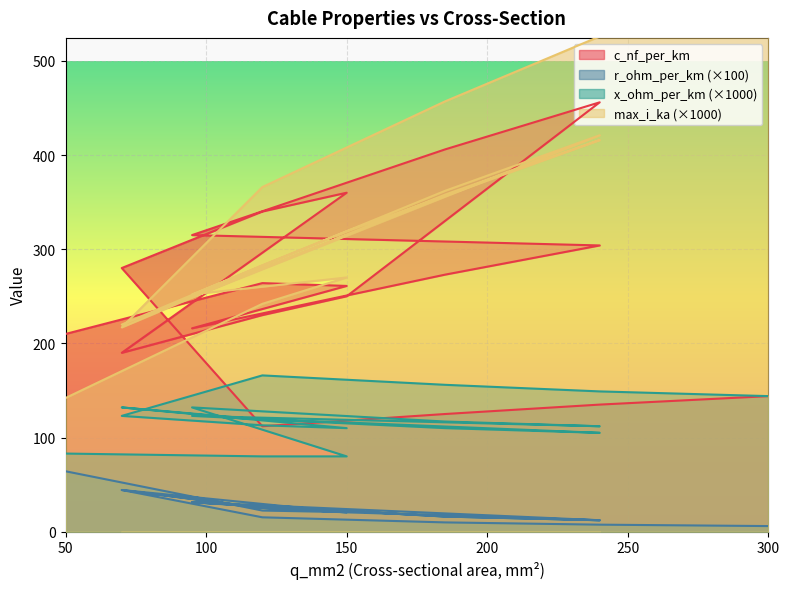

How many lines are shown in the chart?

4